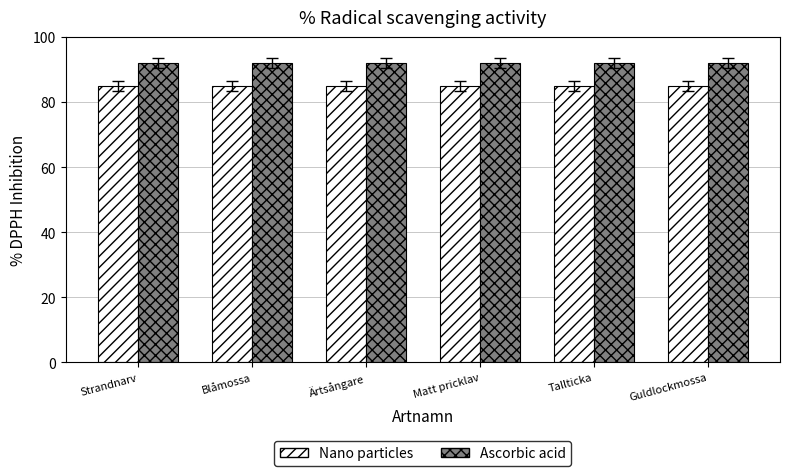

List the series in order of their overall mean, highest first.

Ascorbic acid, Nano particles